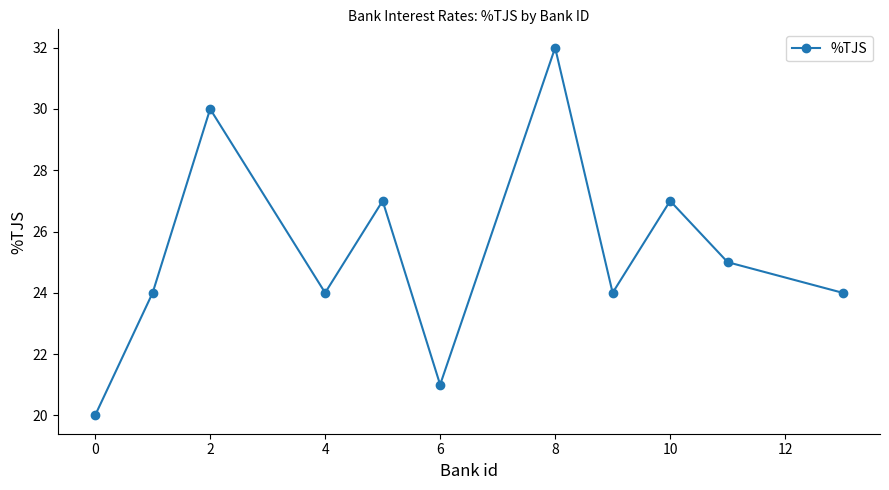

Count the number of data series in this chart.

1